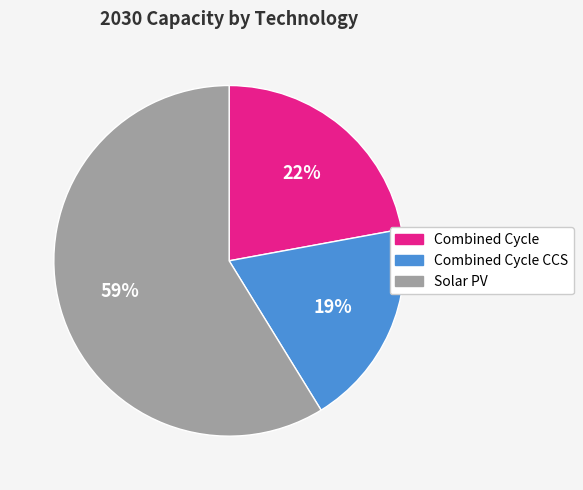

Count the number of slices in the pie.

3